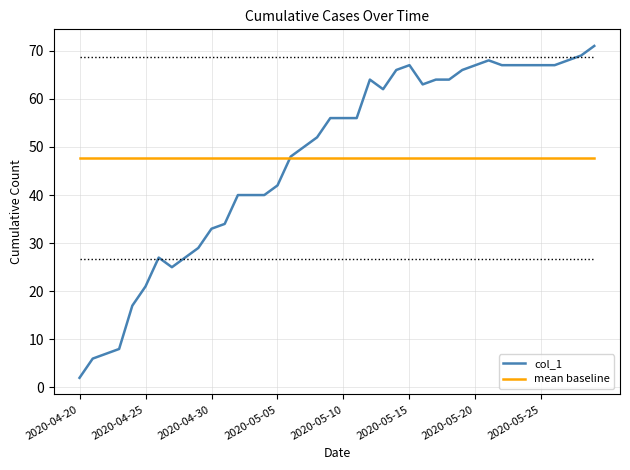

List the series in order of their peak value, lowest first.

mean baseline, col_1